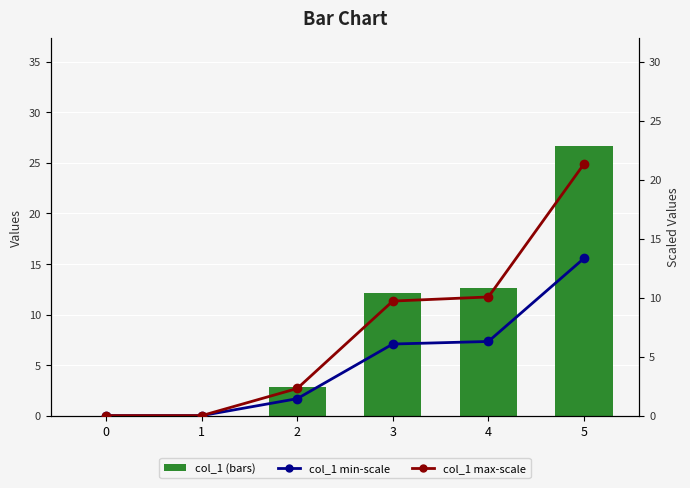

How many values in the col_1 (max-scale) series are below 9?

3